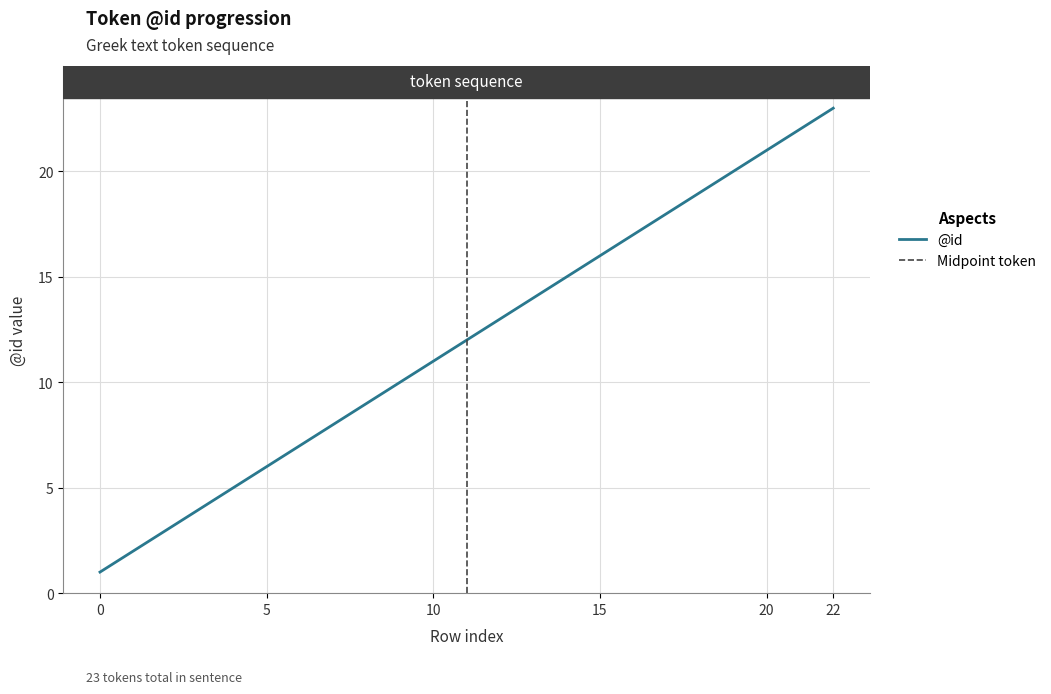

Which has a higher value, 0 or 13?

13